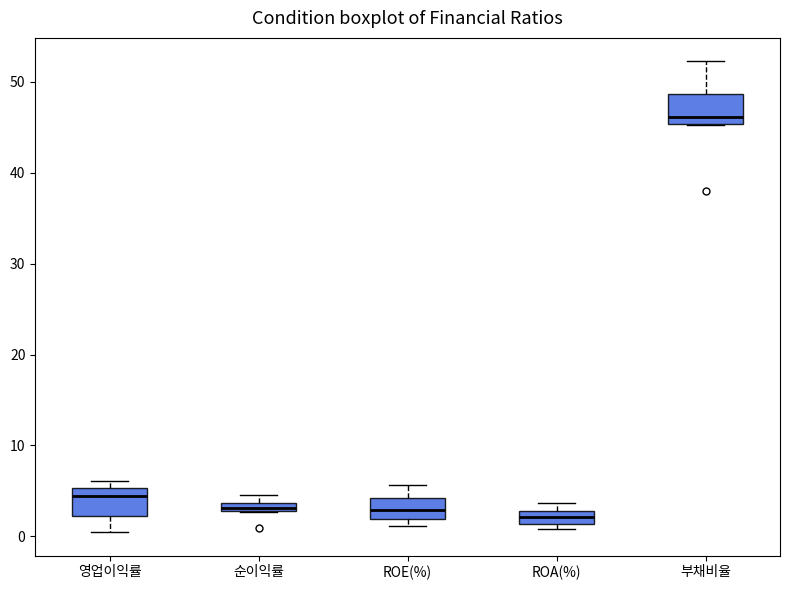

Where is the upper edge of the box for 순이익률 on the y-axis? The values are not printed on the chart, so give them approximately, as read against the axis.

4